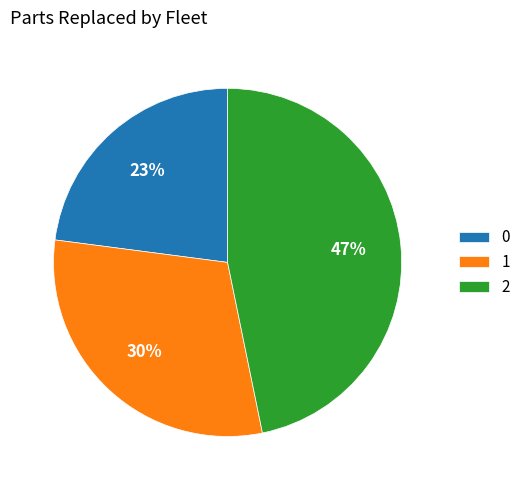

How many slices are in this pie chart?

3